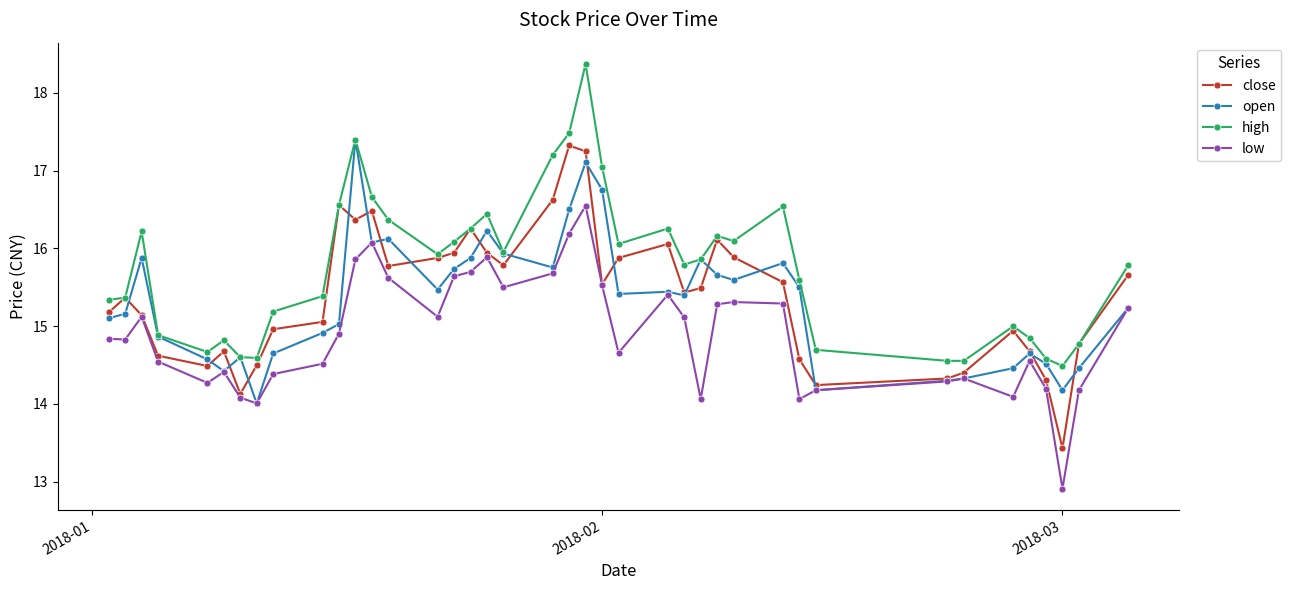

How many data points in close are above 15?

25